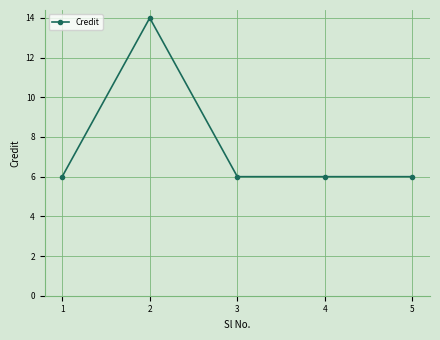

What is the difference between the maximum and second lowest values?

8